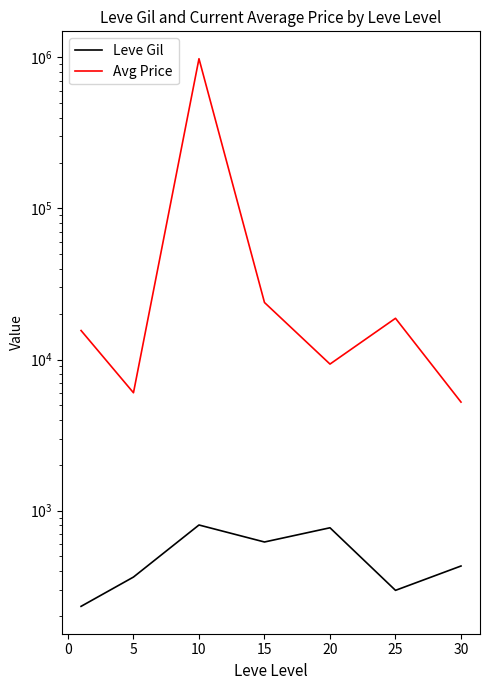

How many interior local valleys does the Leve Gil series have?

2